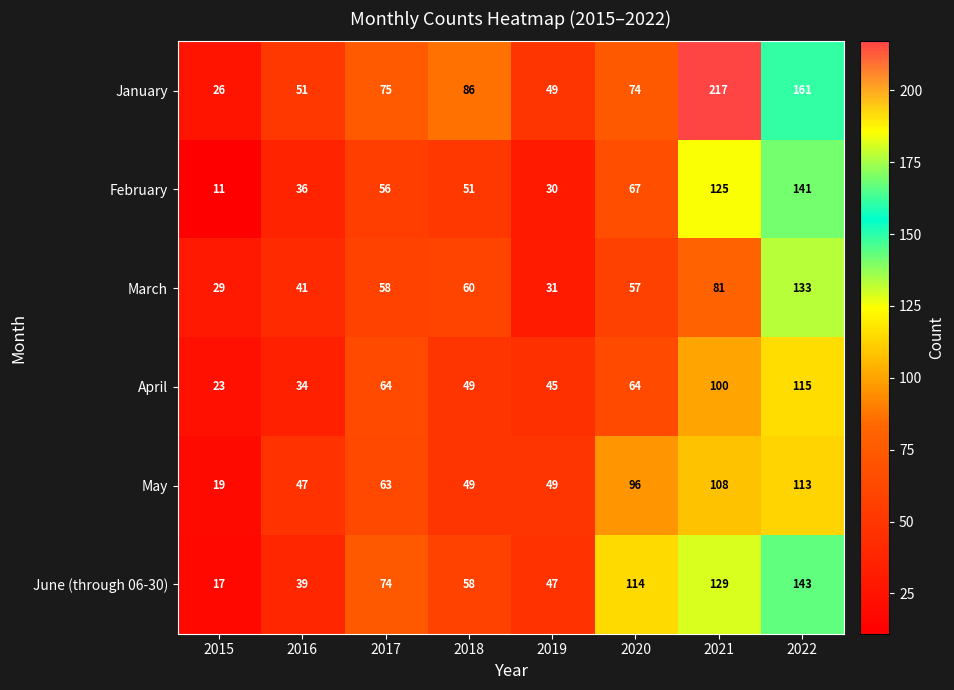

What is the greatest value displayed?

217